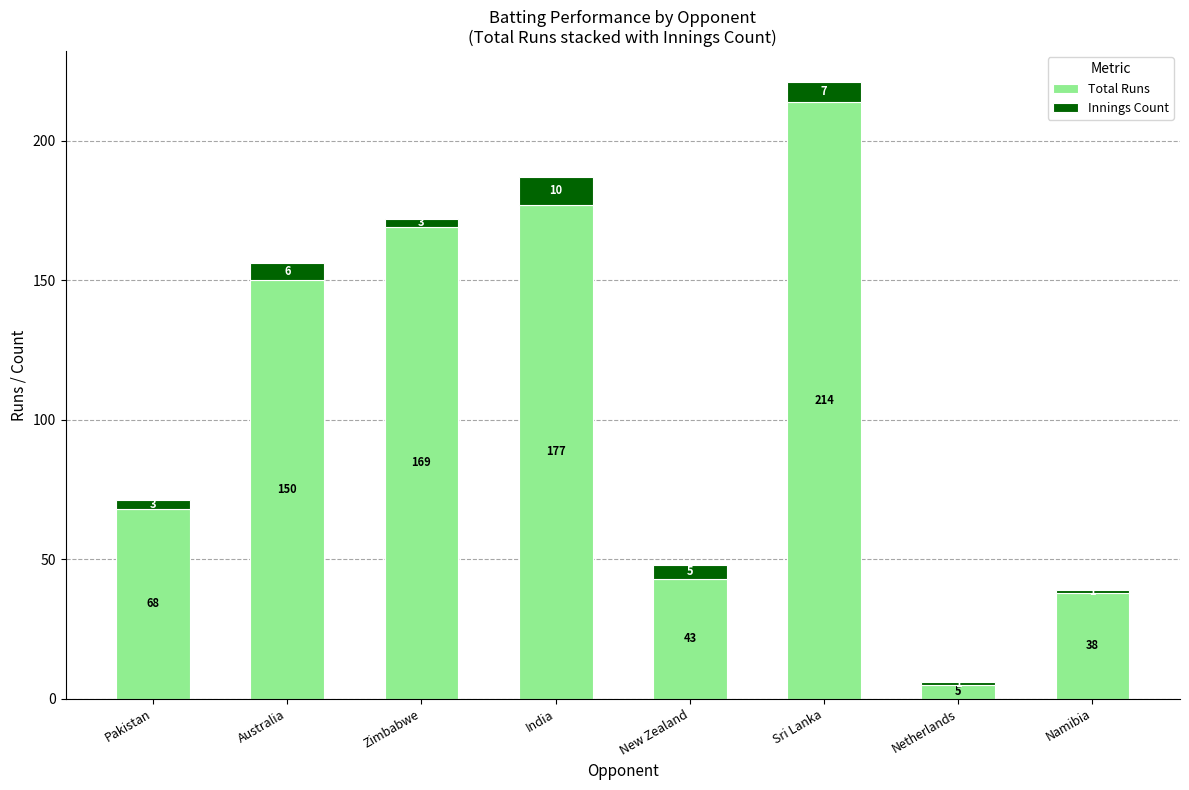

The value of Total Runs at Sri Lanka is 351. True or false?

False